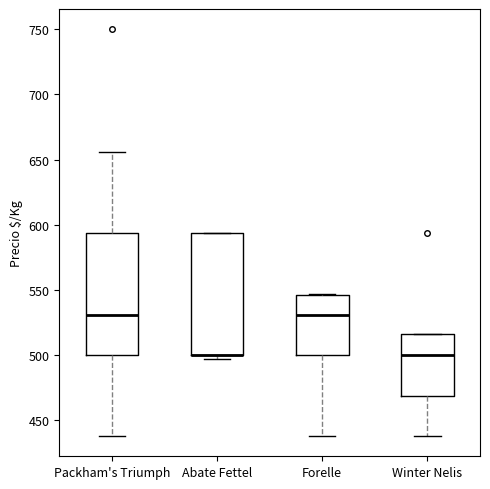

Reading left to right, transcribe this box plot: for each box, give where its median line is, the range the box spans, and where its two whiskers end, as read against the y-axis. The values are not printed on the chart, so give them approximately, as read against the axis.

Packham's Triumph: median 530, box 500 to 595, whiskers 440 to 655
Abate Fettel: median 500 (drawn on the box's lower edge), box 500 to 595, whiskers 495 to 595
Forelle: median 530, box 500 to 545, whiskers 440 to 545
Winter Nelis: median 500, box 470 to 515, whiskers 440 to 515